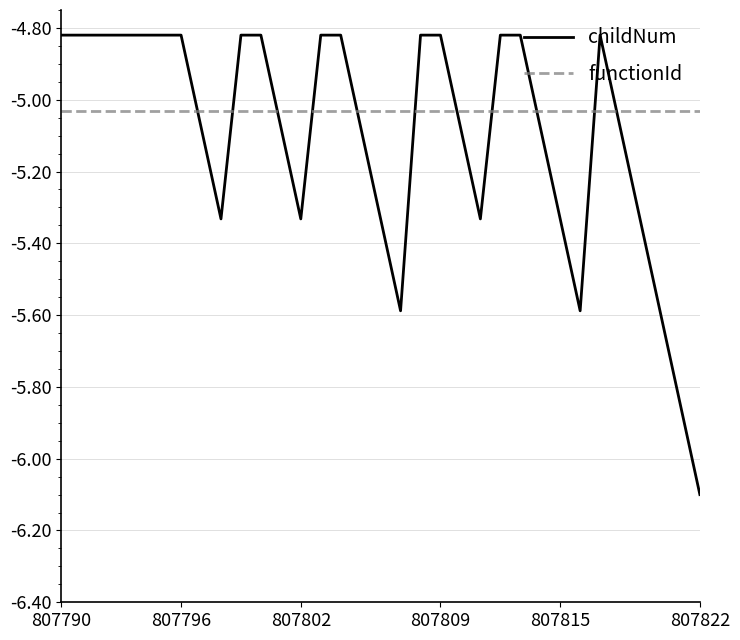

What is the minimum value for childNum?

-6.1